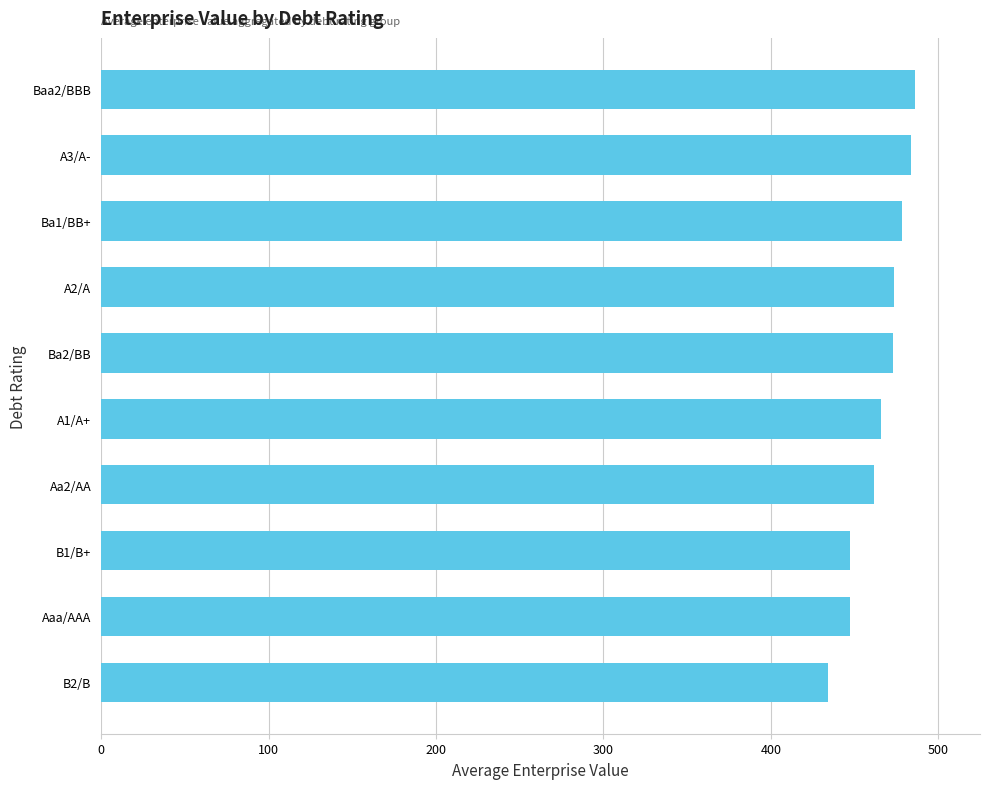

What is the minimum value shown in the chart?

434.3